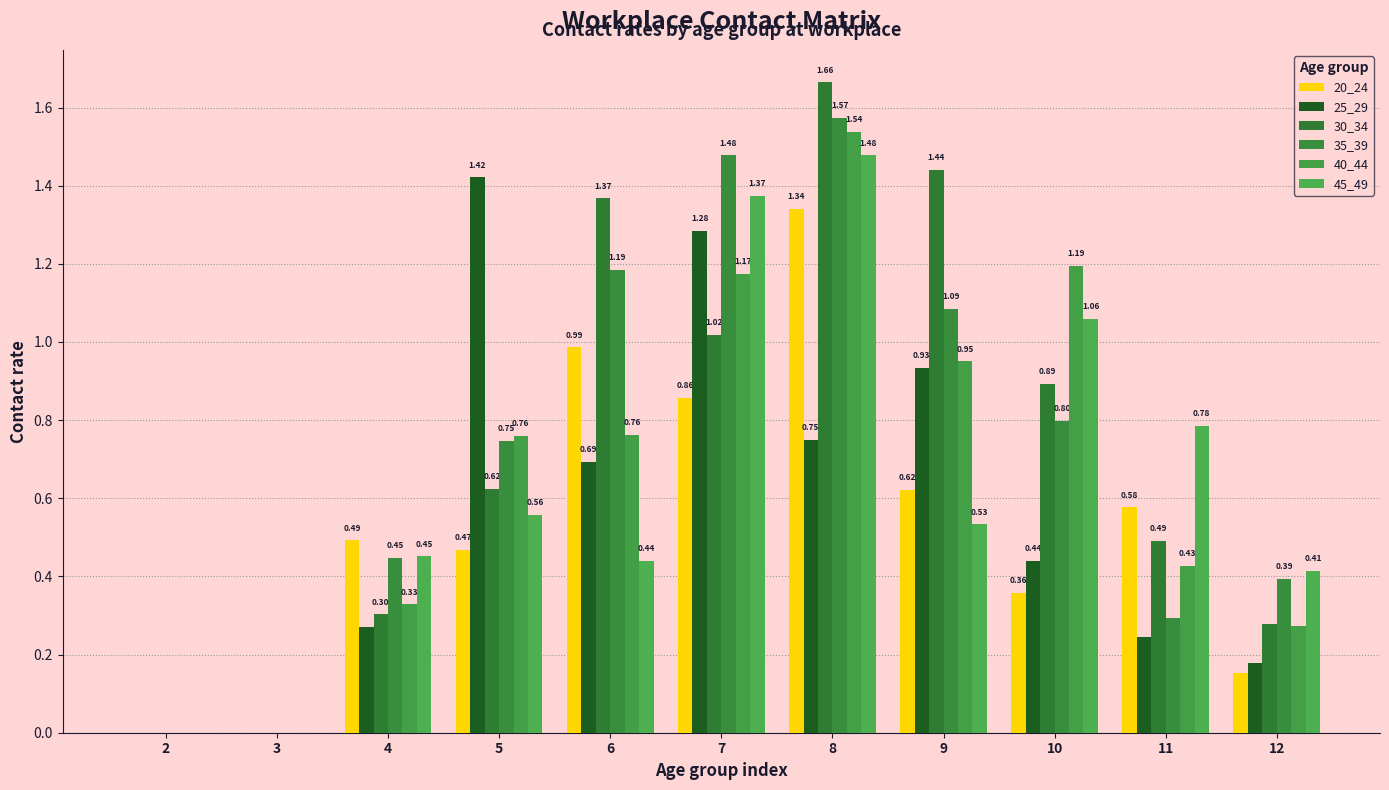

What is the total value across all series at 11?

2.8